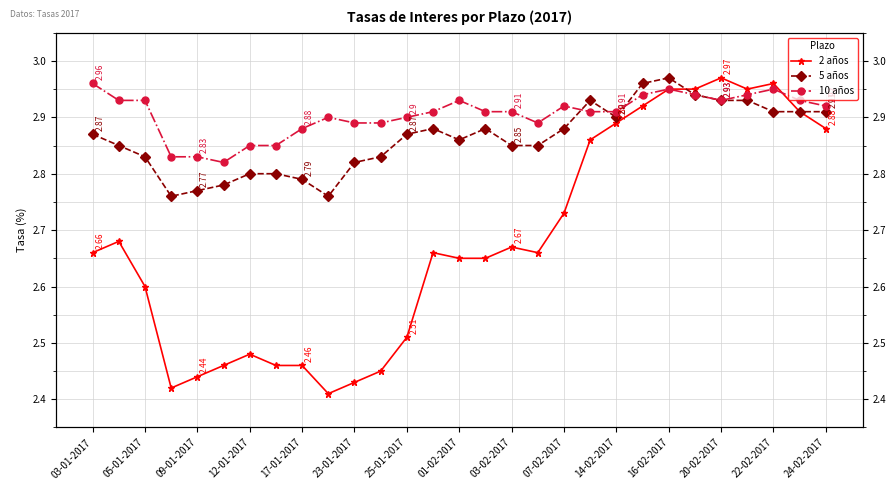

Rank the series by their average value, from lowest to highest.

2 años, 5 años, 10 años